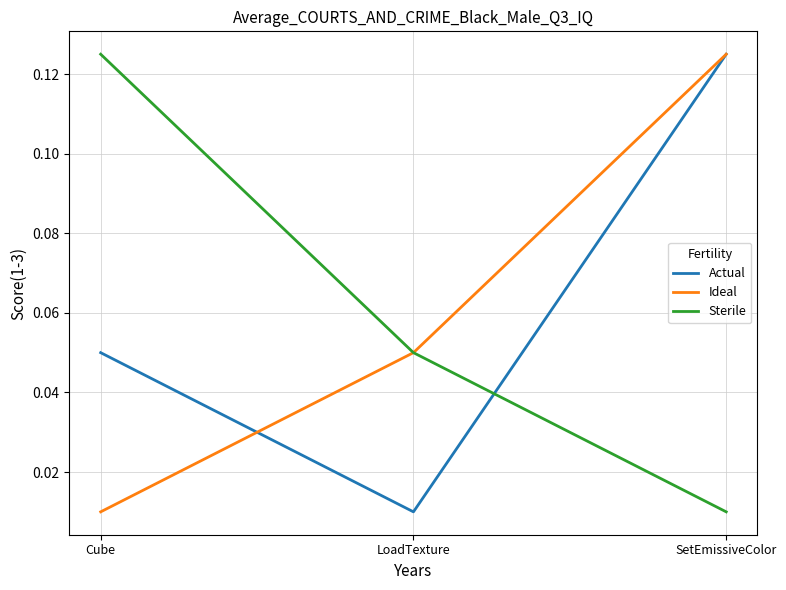

Which category has the lowest value in the Ideal series?

Cube